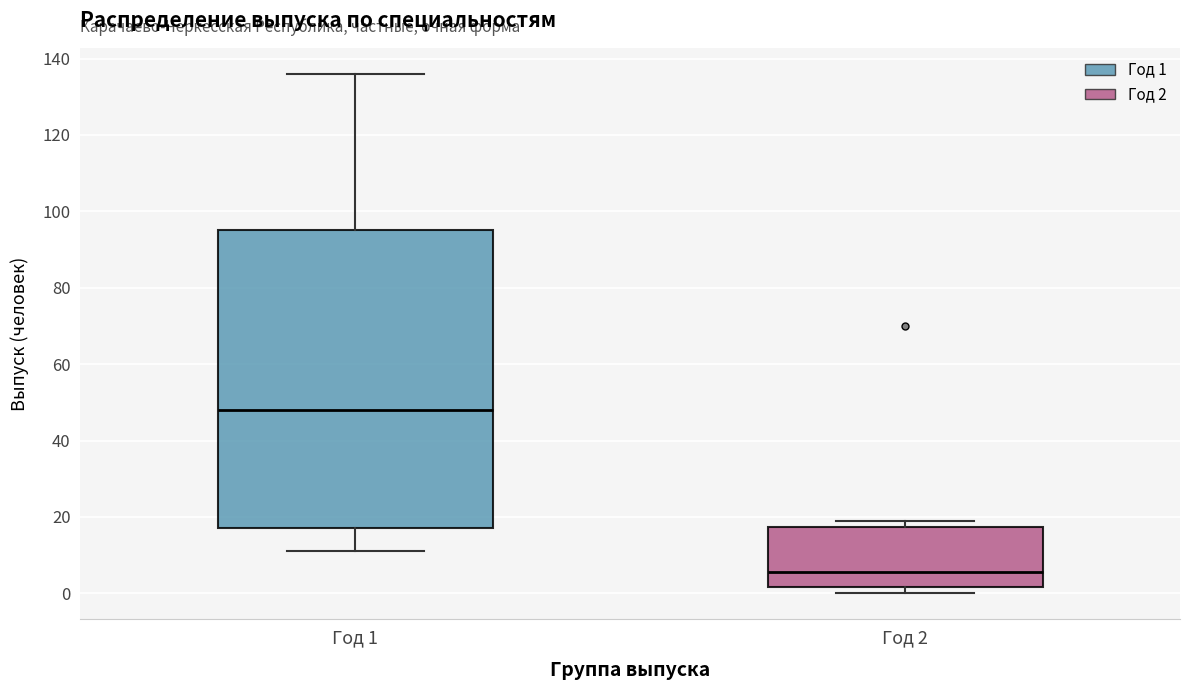

Where is the upper edge of the box for Год 1 on the y-axis? The values are not printed on the chart, so give them approximately, as read against the axis.

96